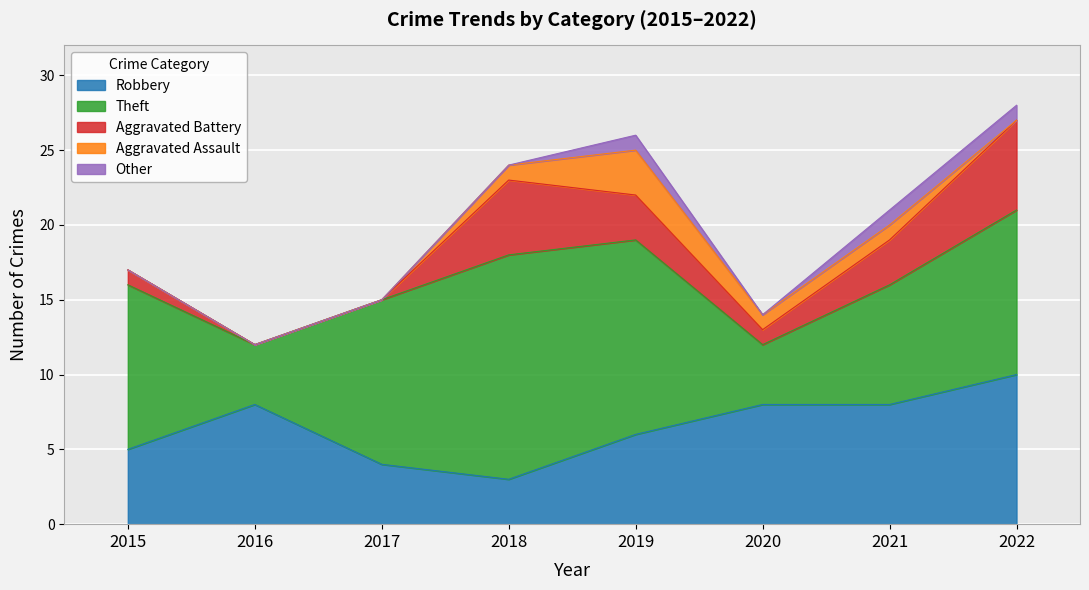

Where does the Aggravated Battery series first go above 3?

2018